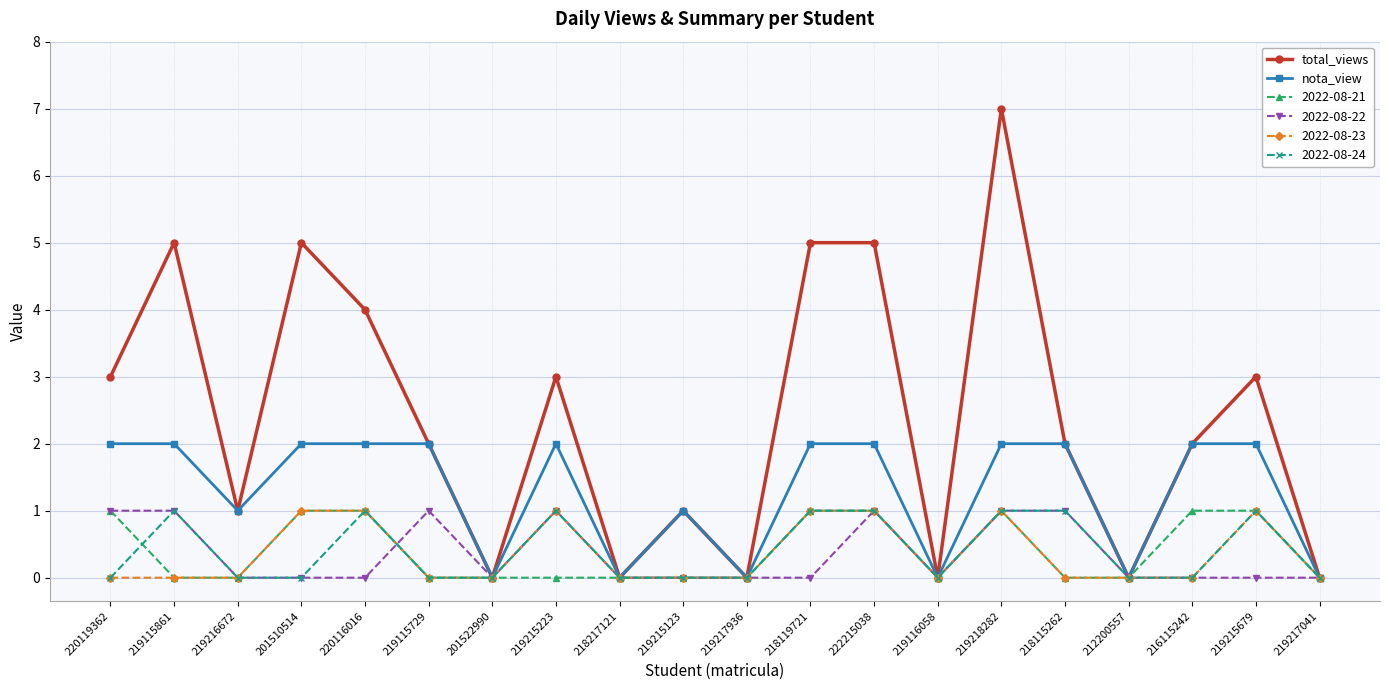

Which category has the highest value in the total_views series?

219218282